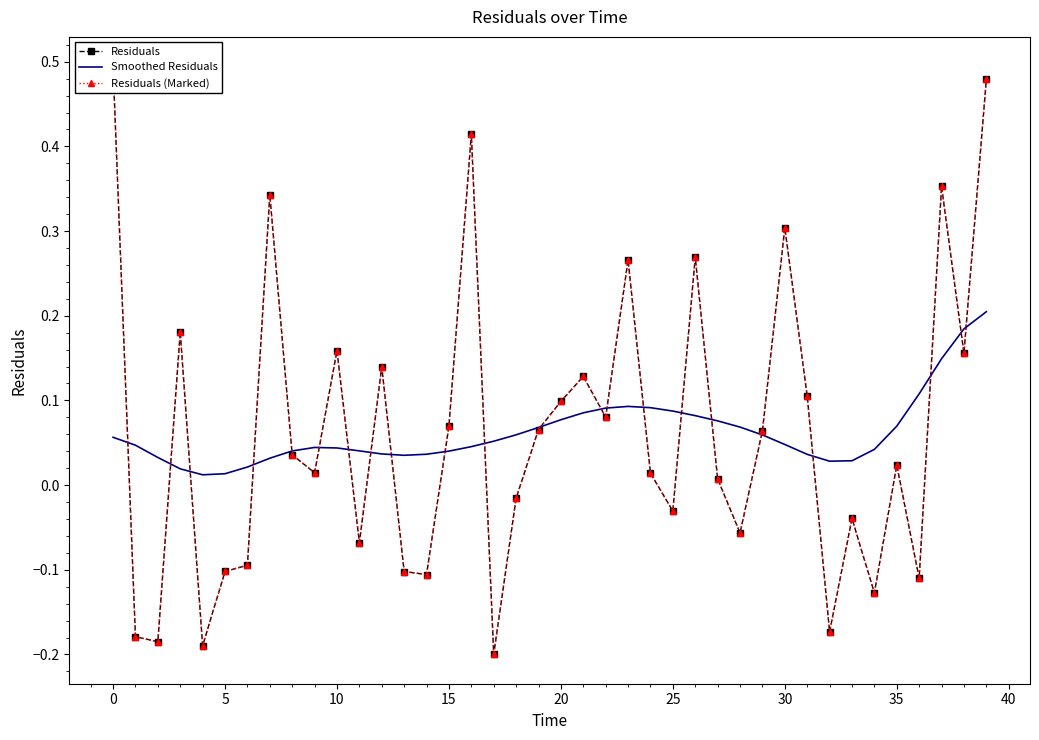

What is the average value of the Residuals series?

0.1